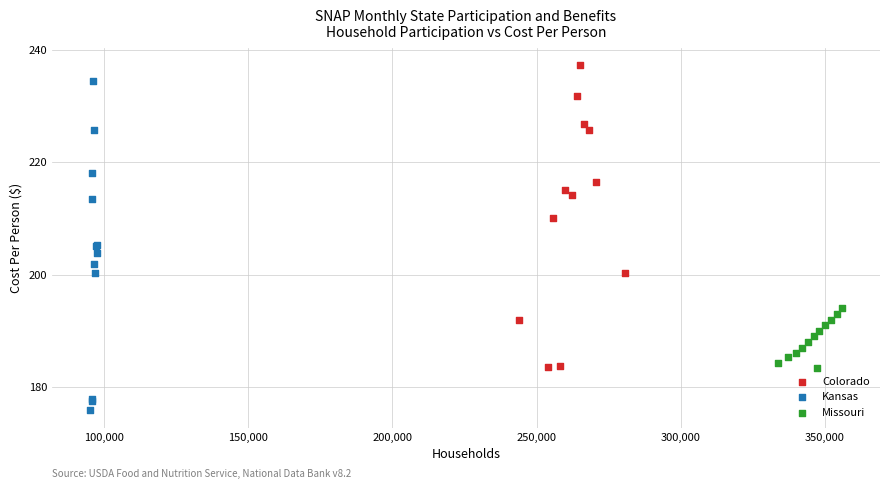

Which series reaches the minimum Y coordinate?

Kansas